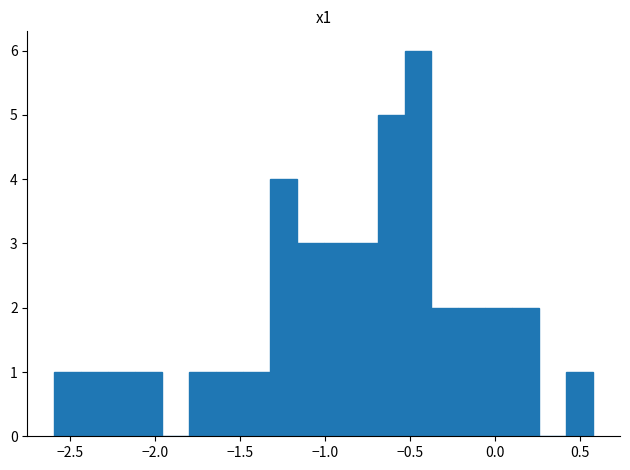

Around what value on the x-axis is the tallest bar? Give the approximate position of its centre, as read against the axis.

-0.45